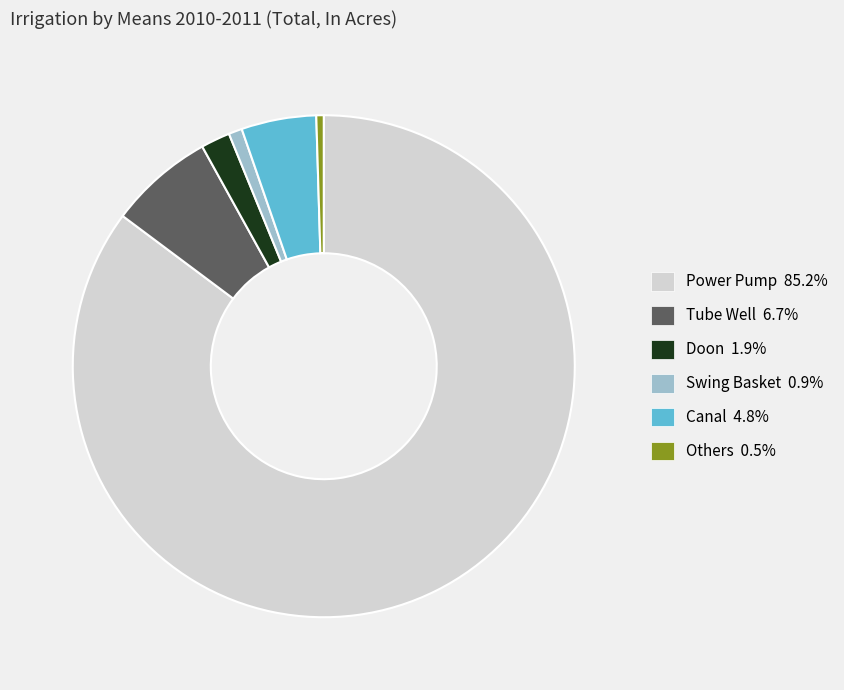

Which category accounts for the majority?

Power Pump